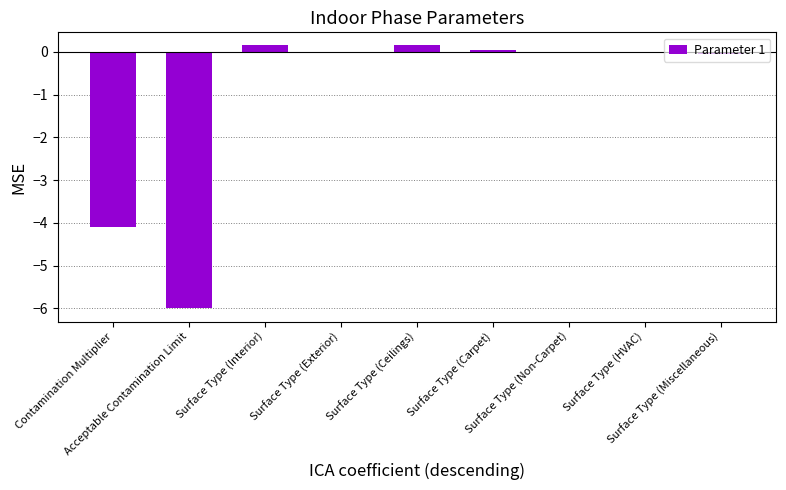

True or false: the data shows 0.0 at Surface Type (Non-Carpet).

True